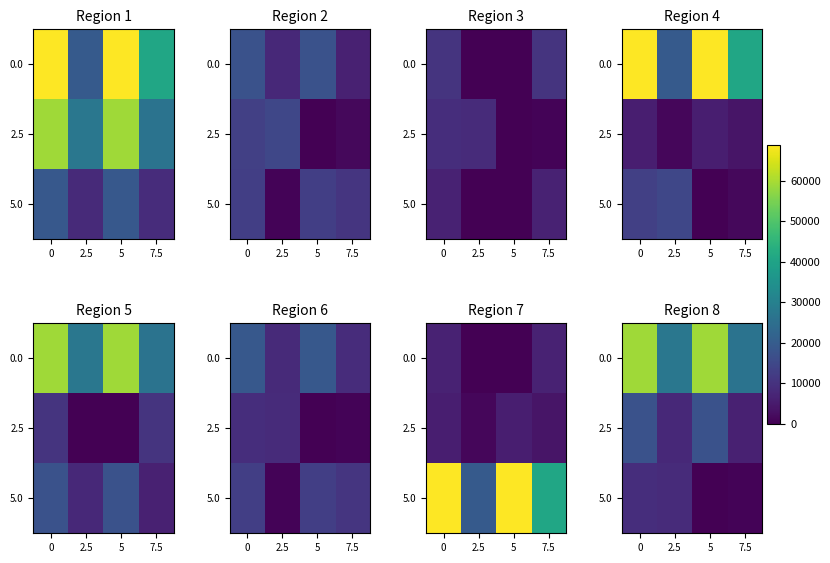

At how many categories does at least one series exceed 46206?

2